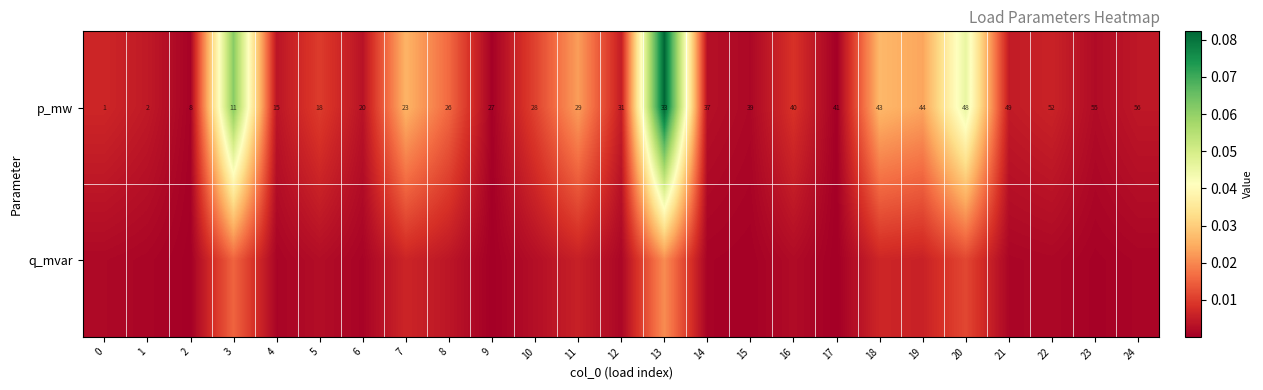

Rank the categories by q_mvar value from highest to lowest.

13, 3, 20, 18, 7, 19, 11, 8, 10, 5, 16, 0, 22, 12, 21, 1, 24, 4, 6, 14, 23, 15, 2, 9, 17